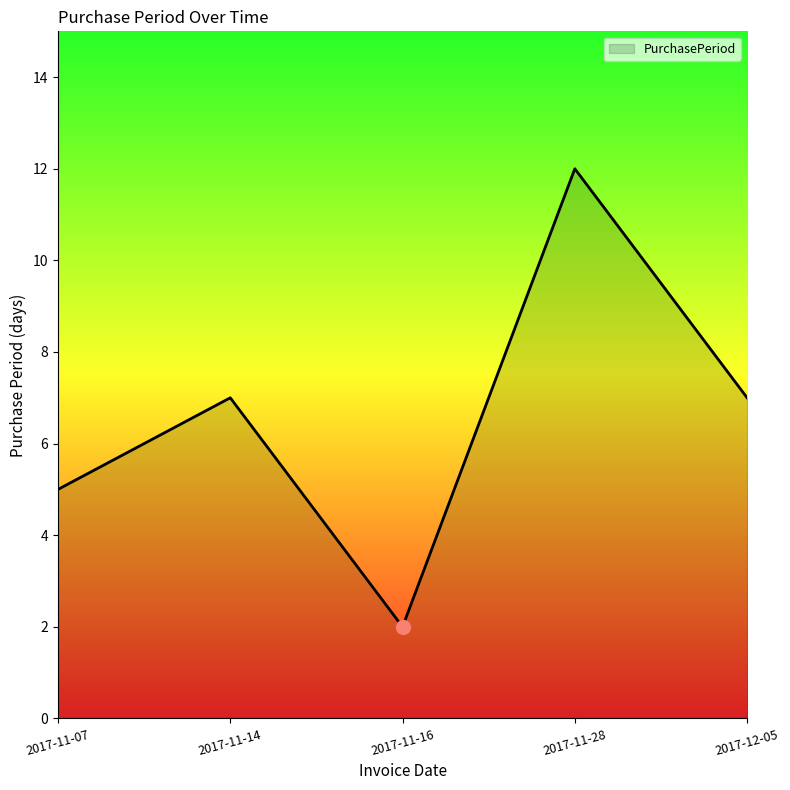

What is the difference between the maximum and minimum values?

10